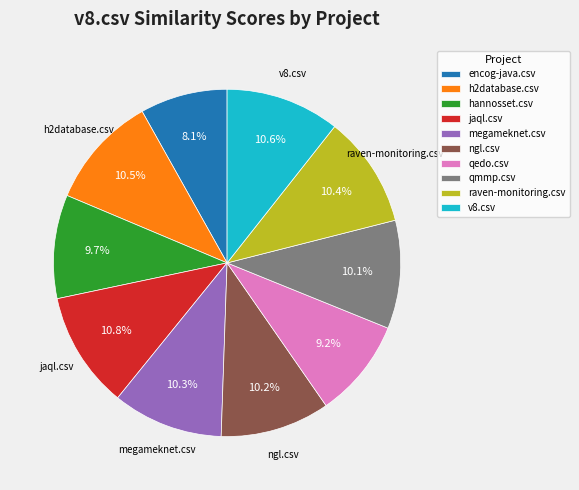

To the nearest percent, what is the combined percentage of qmmp.csv and megameknet.csv?

20%